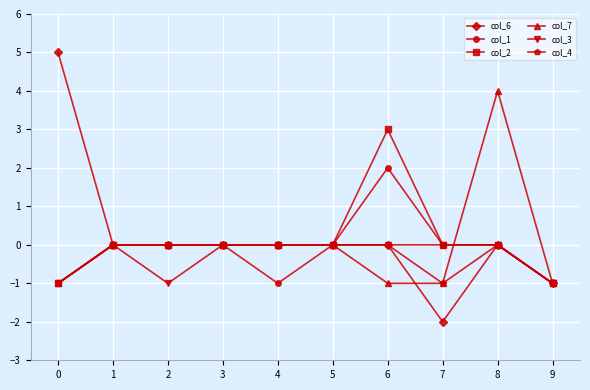

Is it true that col_1 equals 0 at 3?

True